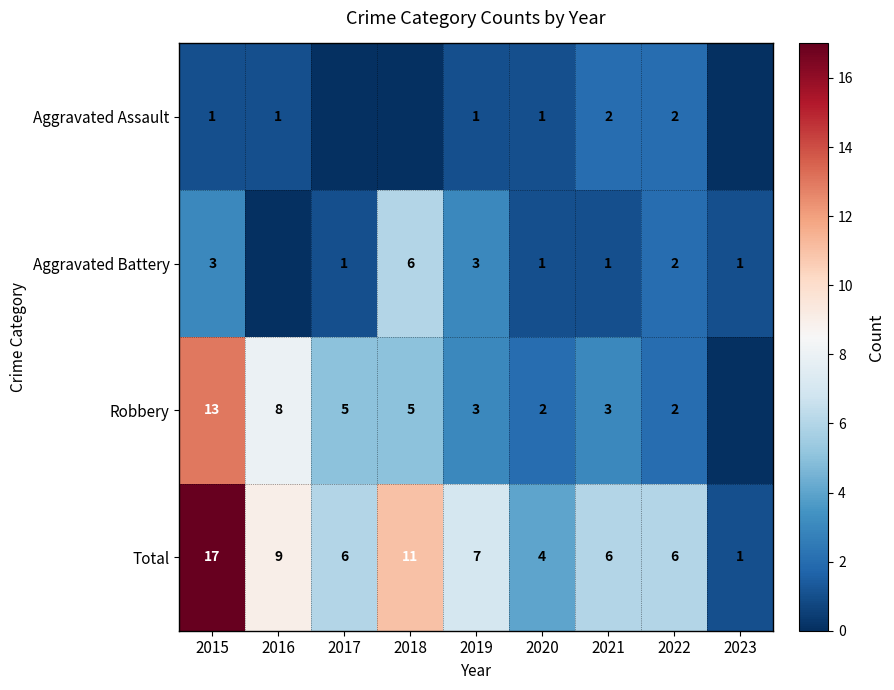

What is the spread (max minus min) of values at 2020?

3